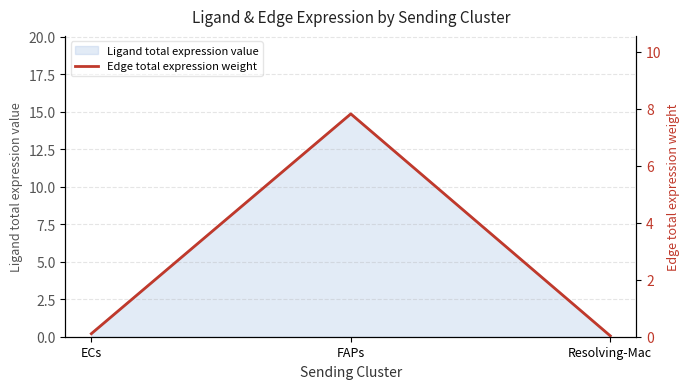

At which label does Ligand total expression value reach its peak?

FAPs